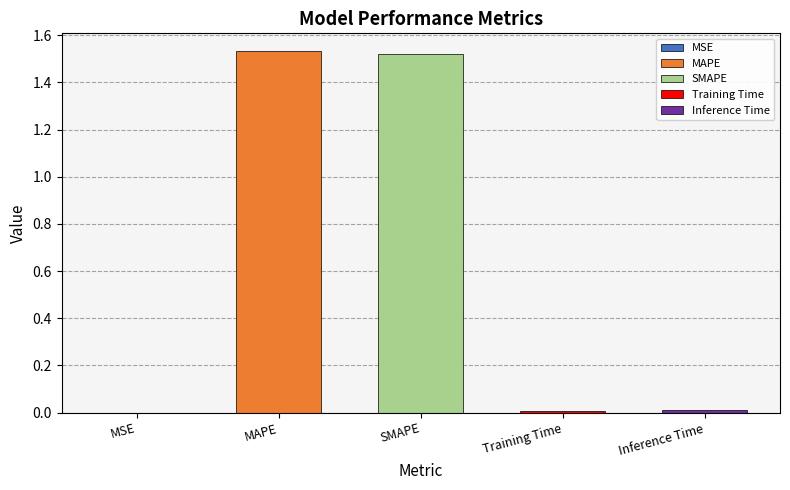

Count the number of categories in the chart.

5